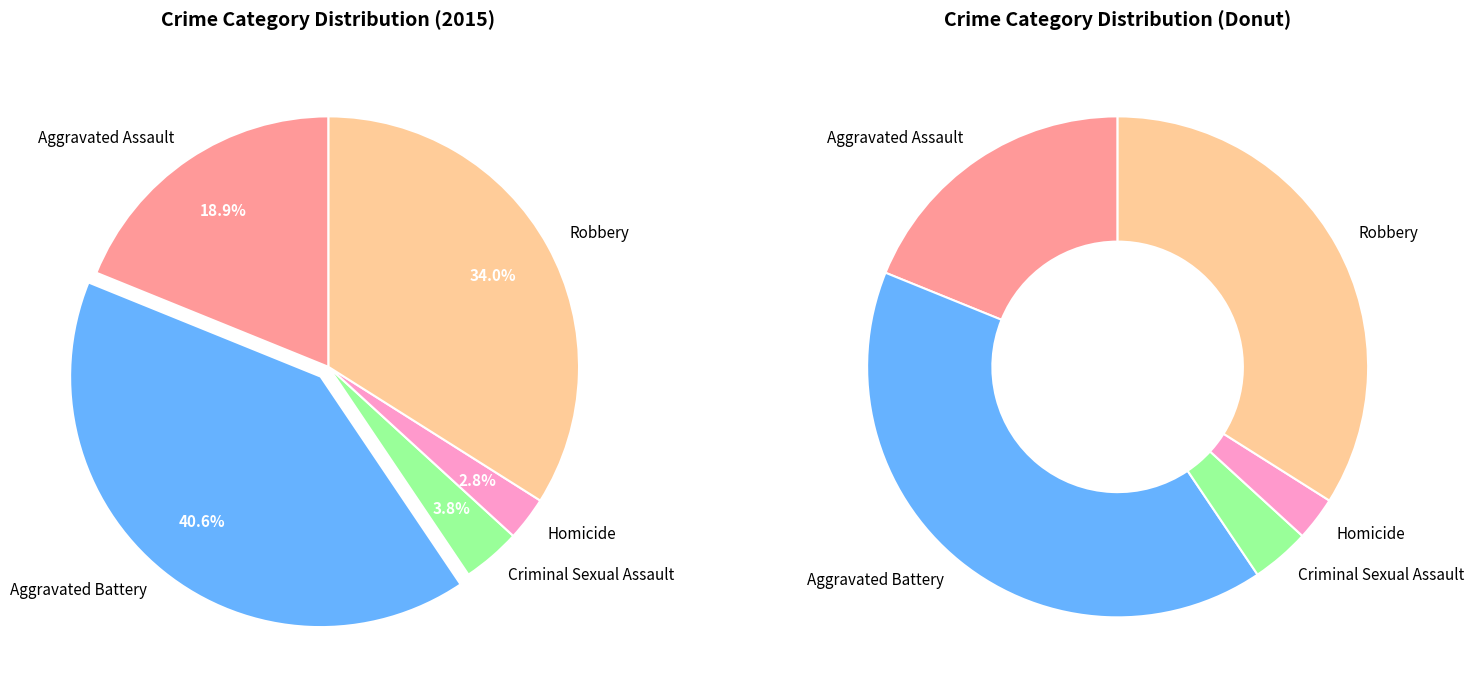

To the nearest percent, what portion does Criminal Sexual Assault represent?

4%